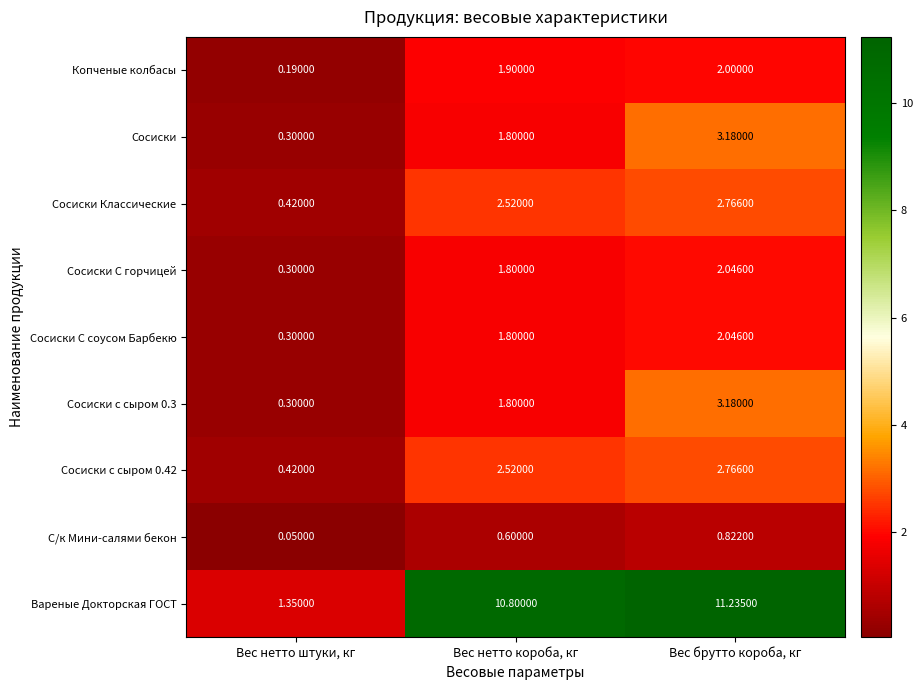

How many values in the Сосиски series exceed 1?

2